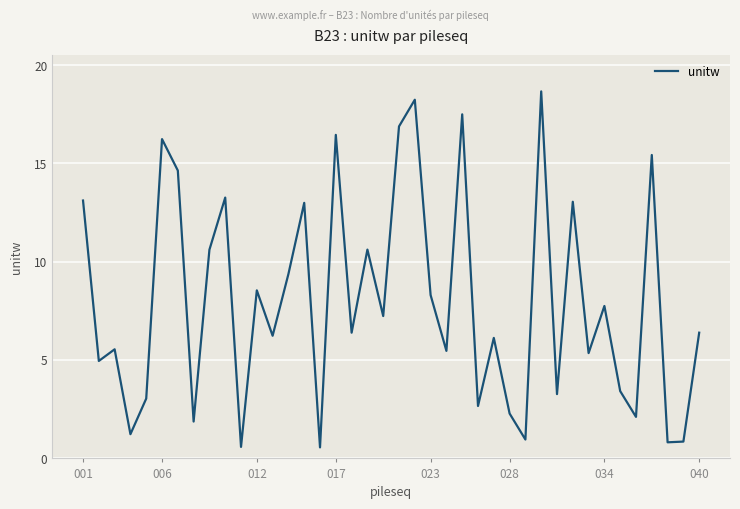

What is the minimum value shown in the chart?

0.6